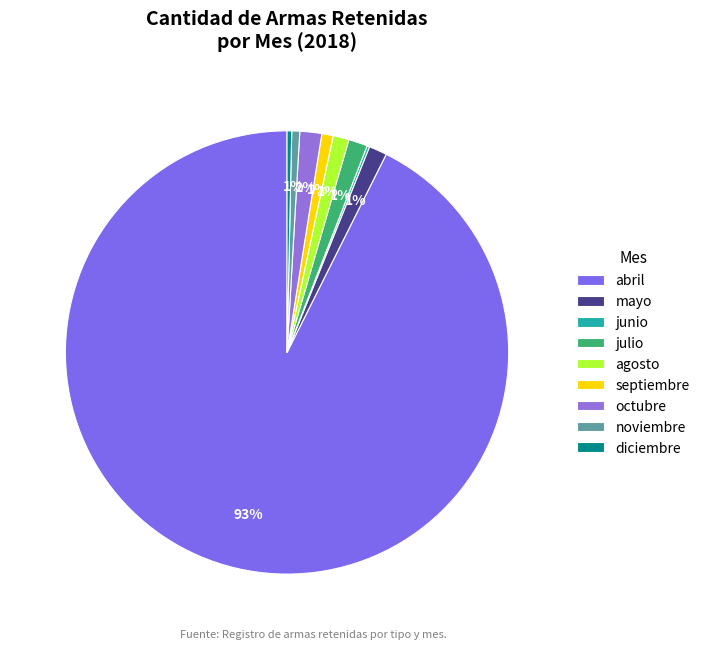

What portion of the pie excludes junio?

99.8%